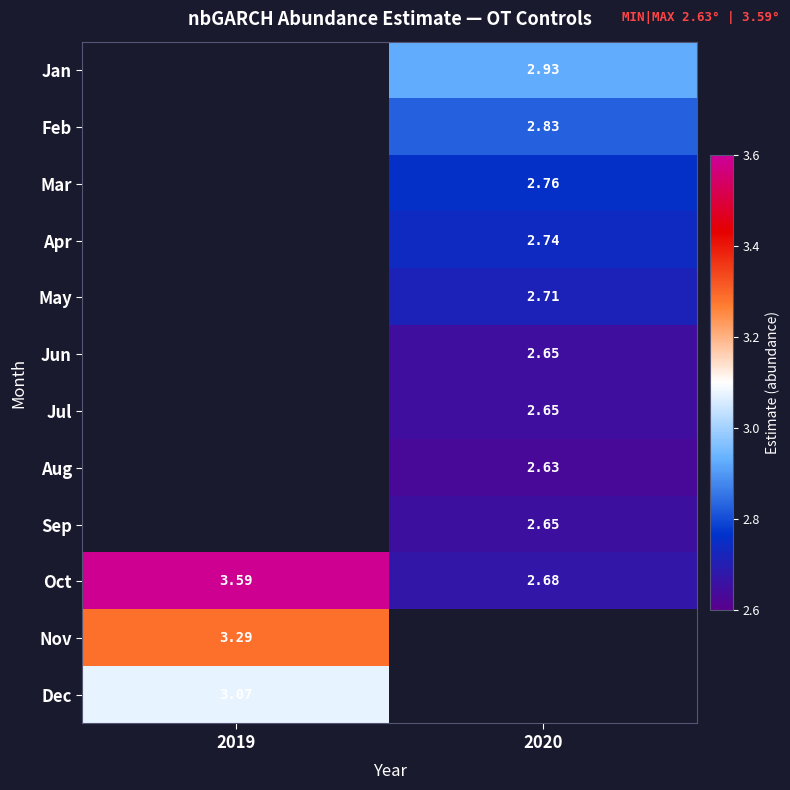

Is the value of Oct at 2019 greater than the value of Apr at 2020?

Yes